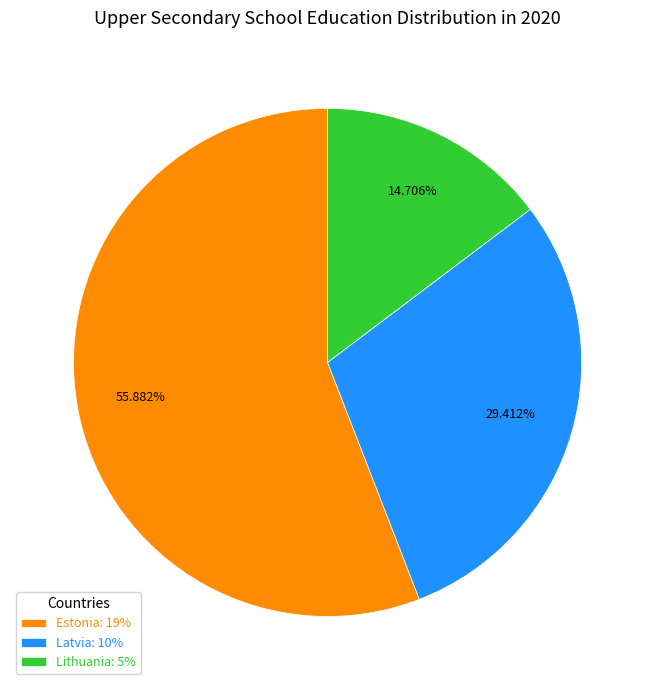

To the nearest percent, what percentage of the pie is Lithuania?

15%